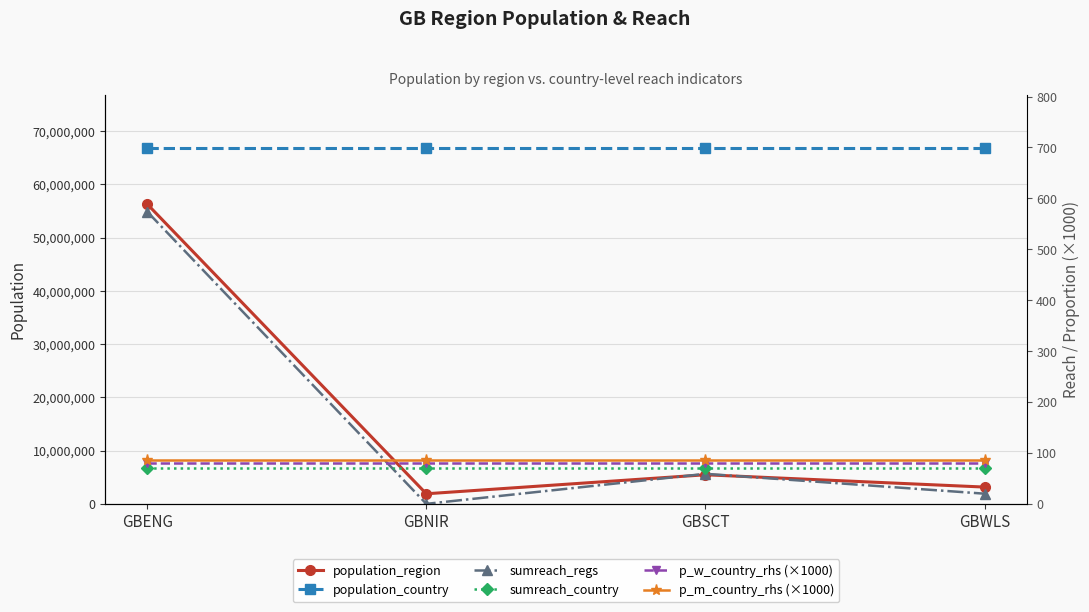

What is the lowest value of the population_country series?

66796807